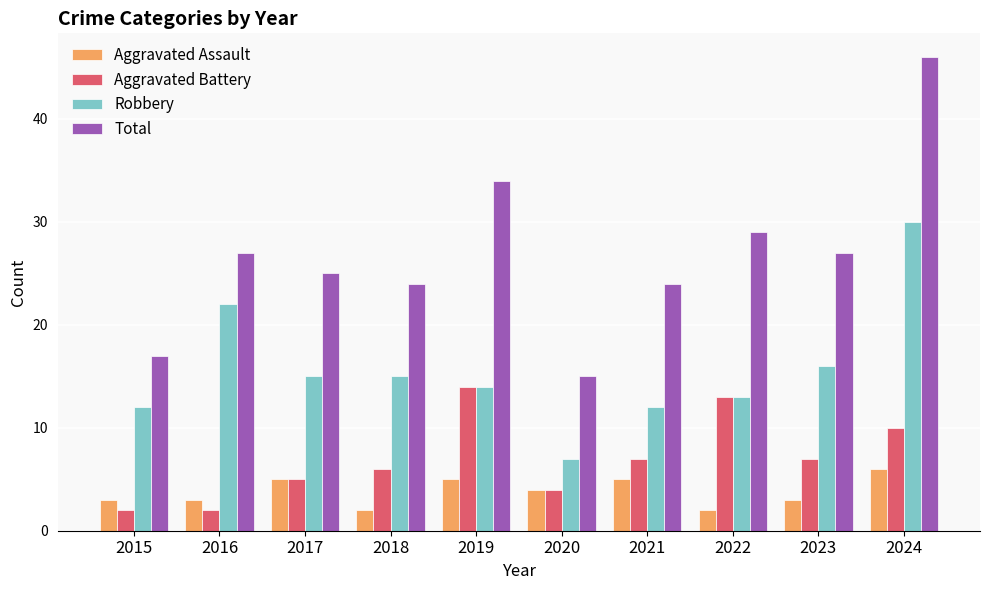

Is the value of Aggravated Battery at 2018 greater than the value of Robbery at 2016?

No